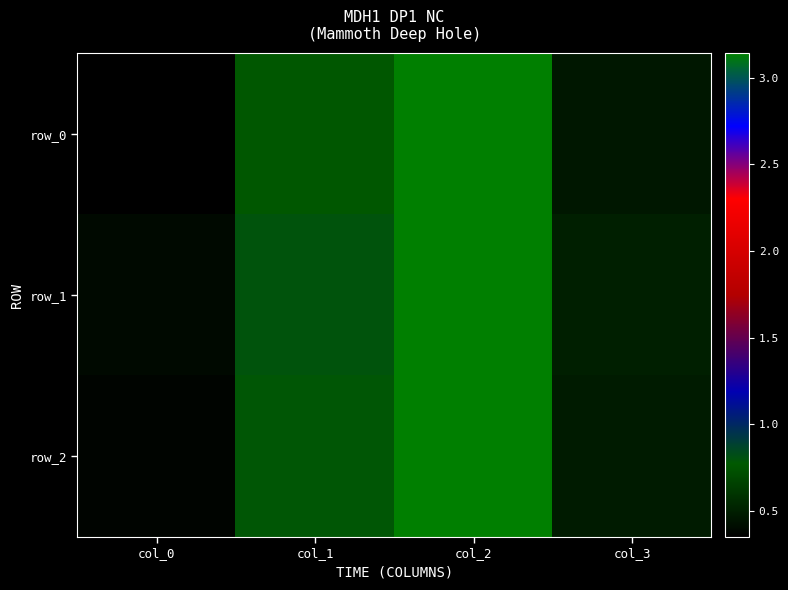

Between col_3 and col_2, which is larger?

col_2